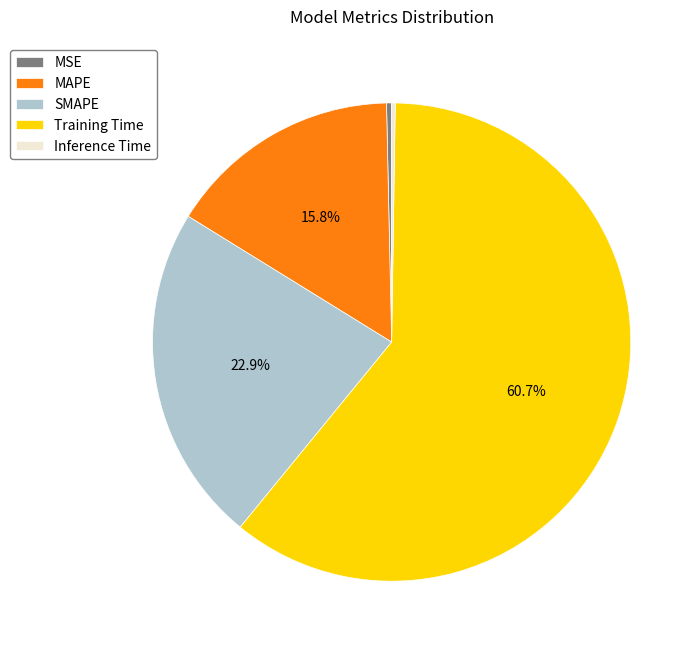

What percentage is the Training Time slice, to the nearest percent?

61%